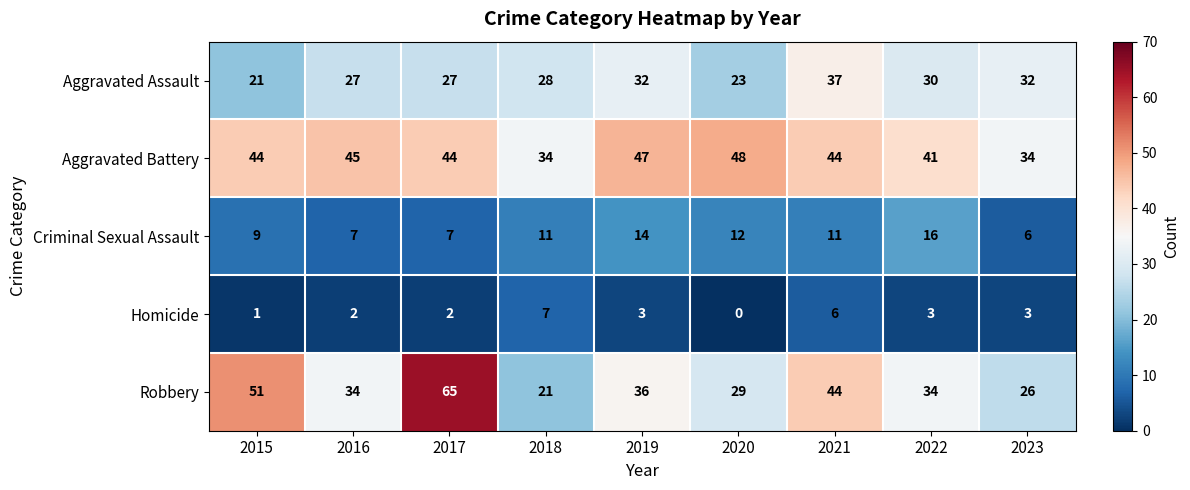

What is the average value of the Robbery series?

38